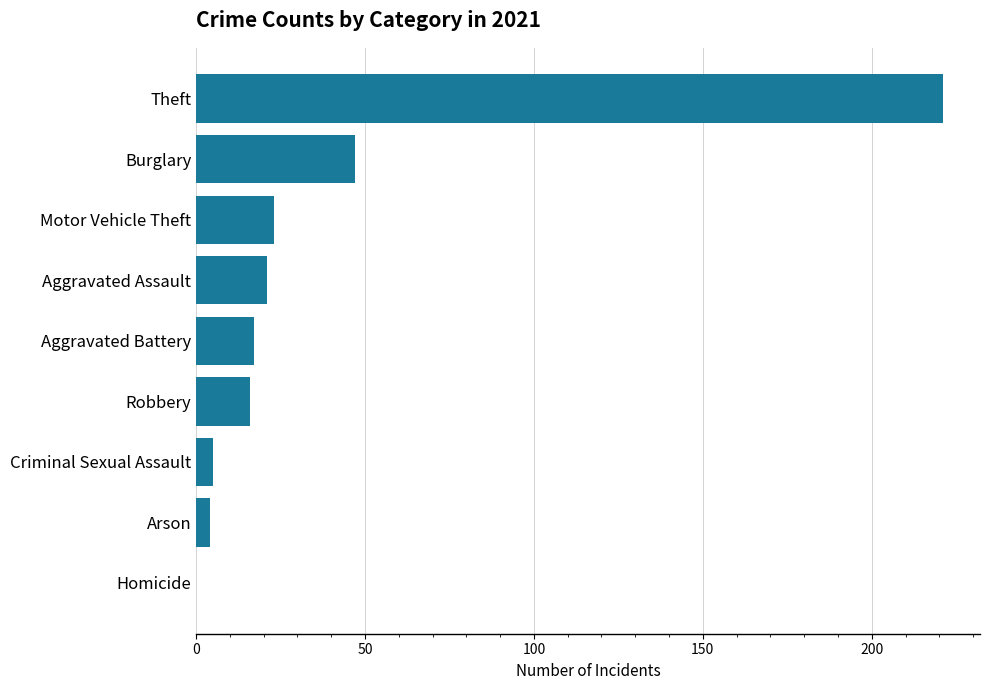

Is it true that the value at Aggravated Assault is 6?

False